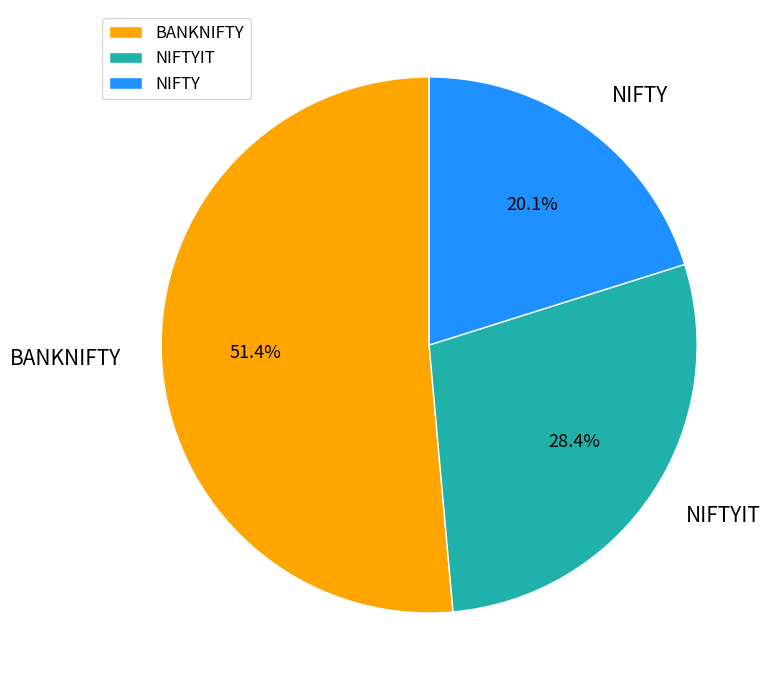

Is it true that NIFTYIT is 28% of the pie?

True